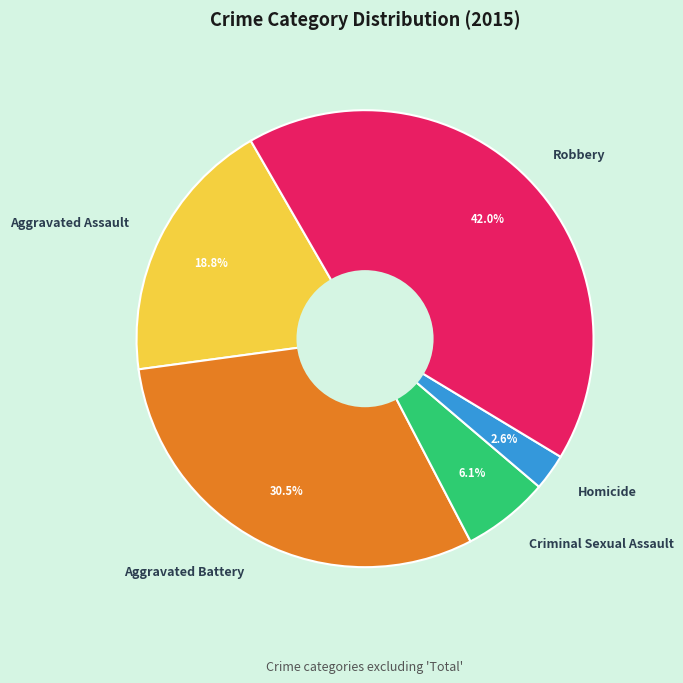

Rank the categories by value from highest to lowest.

Robbery, Aggravated Battery, Aggravated Assault, Criminal Sexual Assault, Homicide